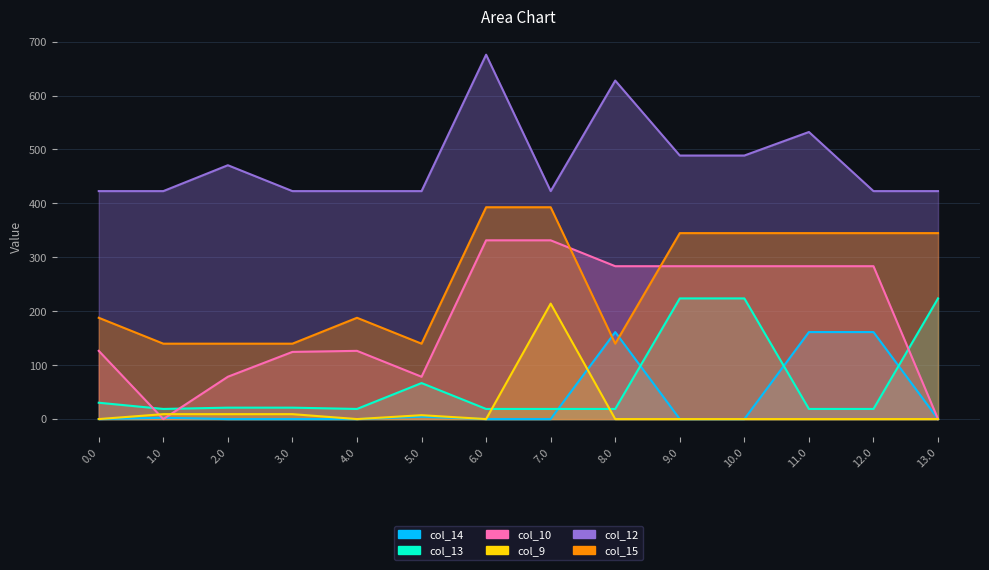

What is the sum of the col_13 values at 1.0 and 7.0?

37.5